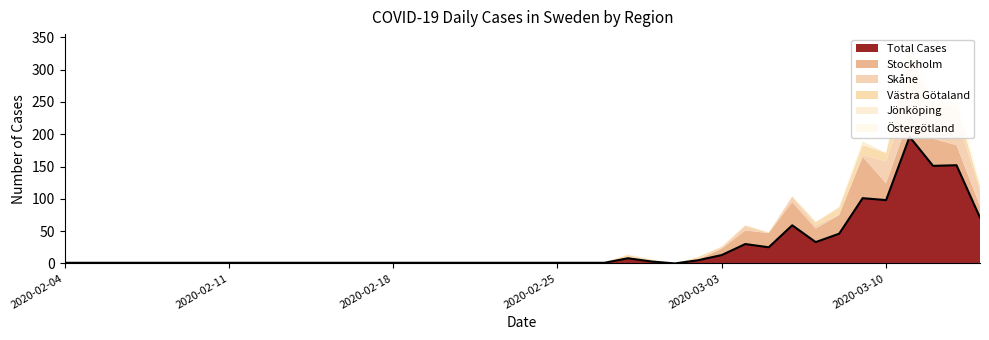

Which category has the highest value in the Skåne series?

2020-03-13